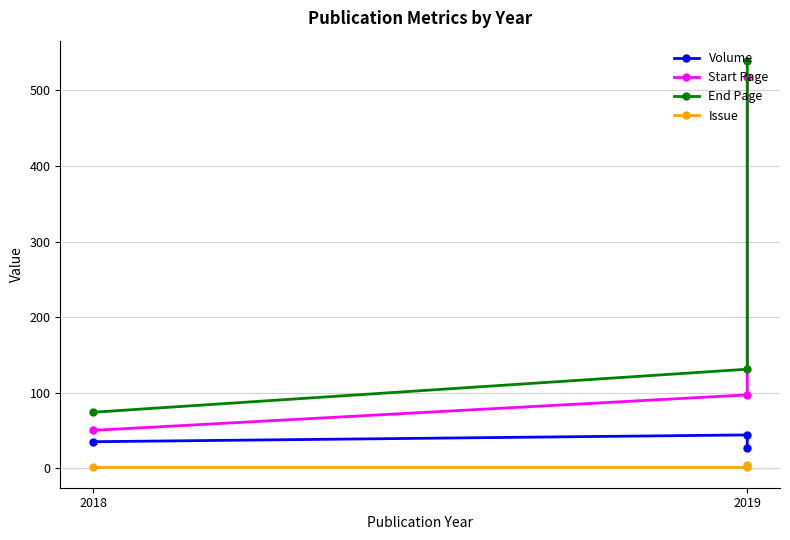

What is the label of the 2nd point from the right?

2019